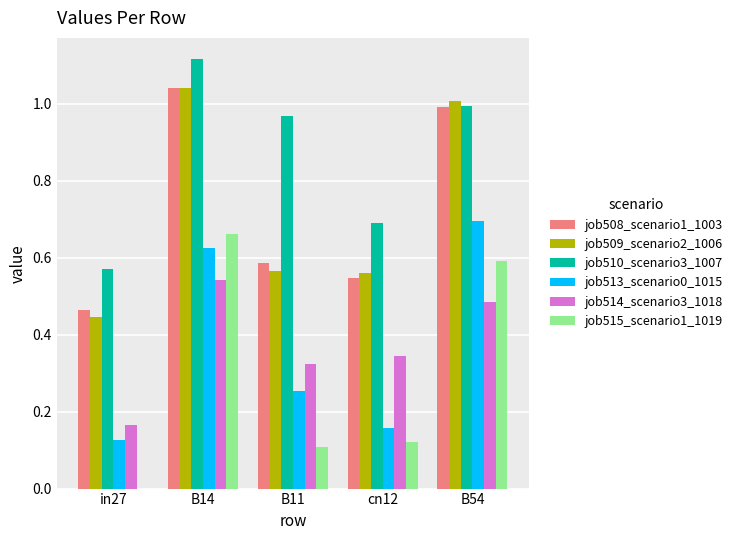

At which label does job515_scenario1_1019 reach its peak?

B14